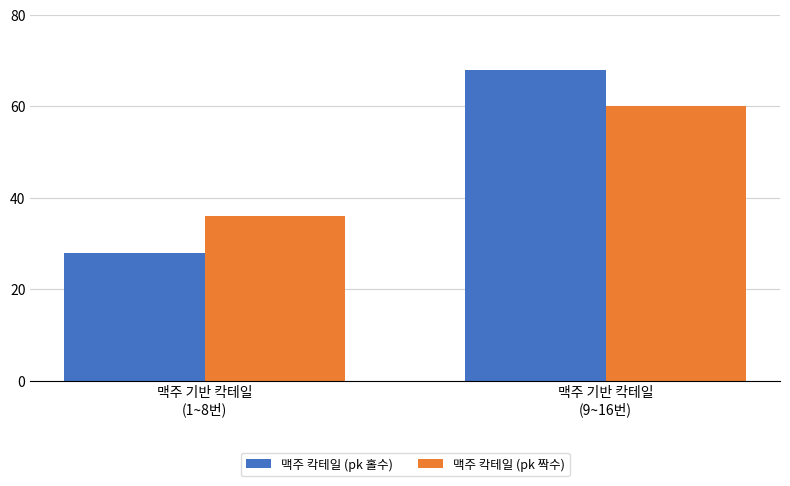

How many groups of bars are there?

2